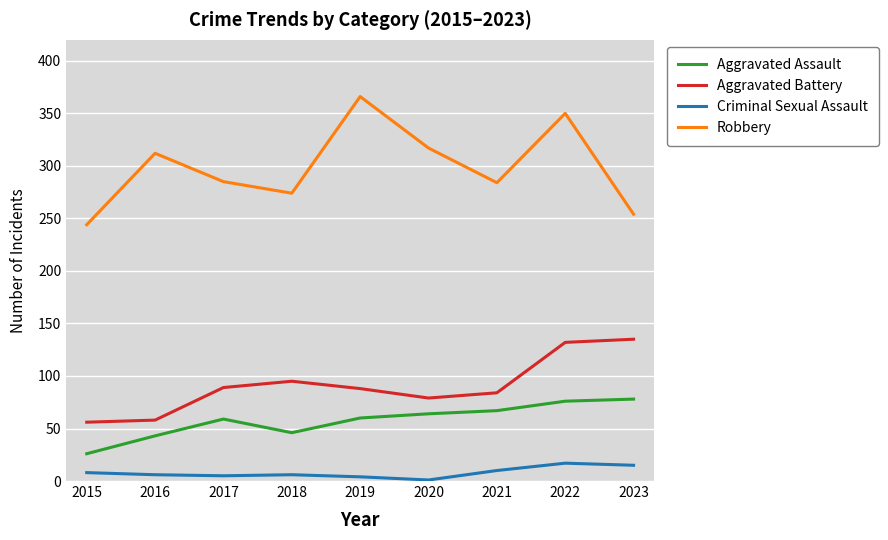

Is the value of Aggravated Assault at 2016 greater than the value of Criminal Sexual Assault at 2017?

Yes